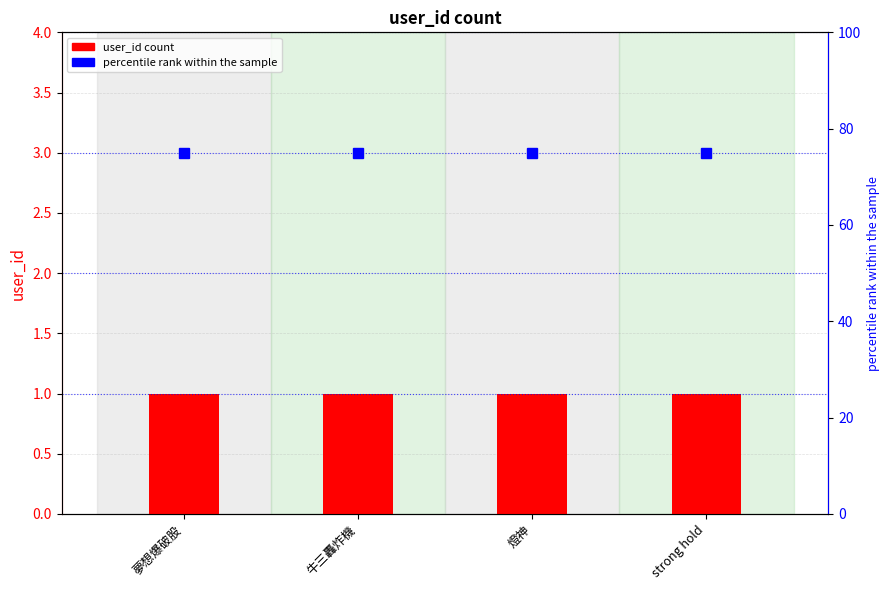

Are the bars grouped side by side (vs. stacked)?

Yes